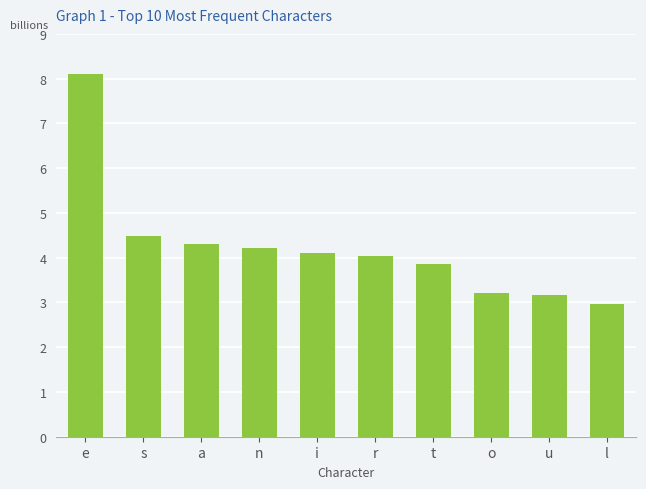

What position from the left is s?

2